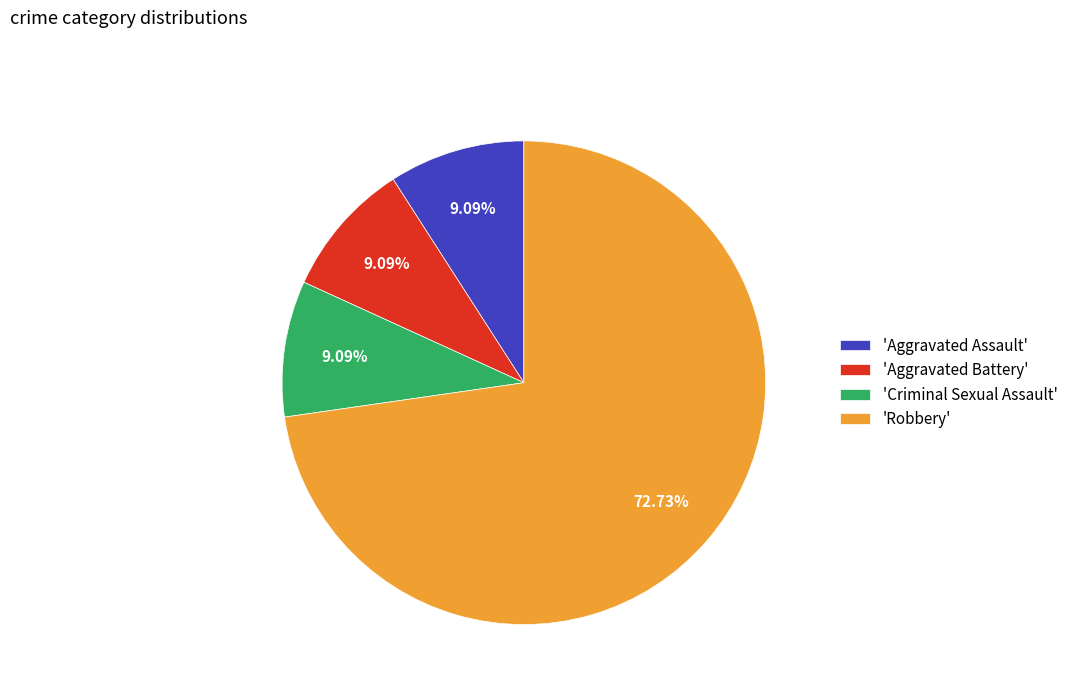

How many segments does this pie chart have?

4